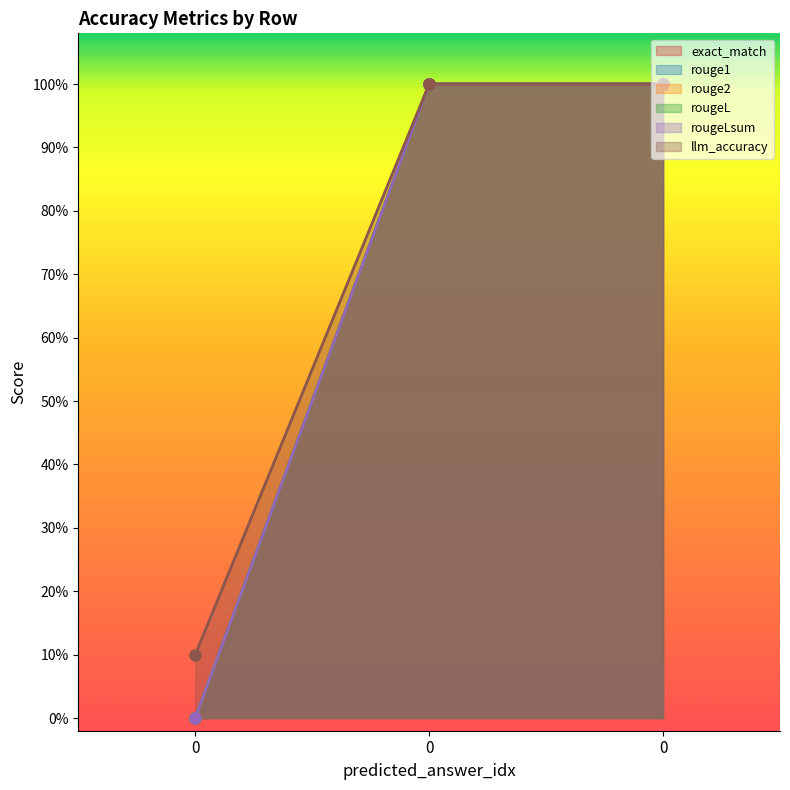

Count the rouge1 values in the range 0 to 1.

3